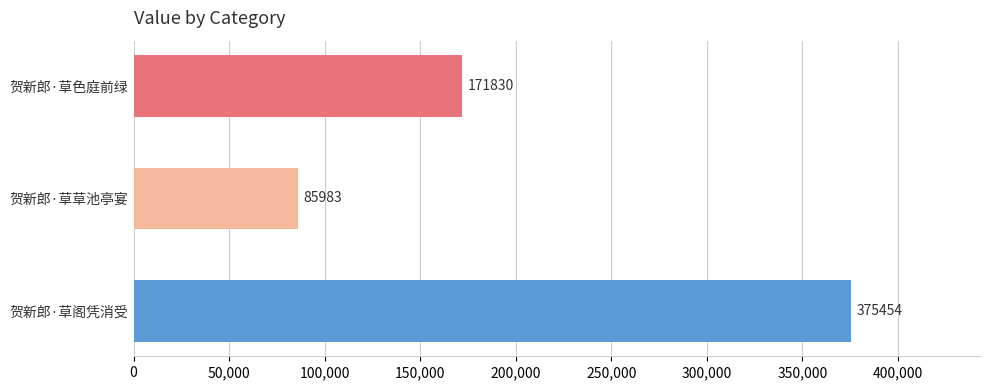

Reading top to bottom, list all the values displayed in this chart.

171830	85983	375454